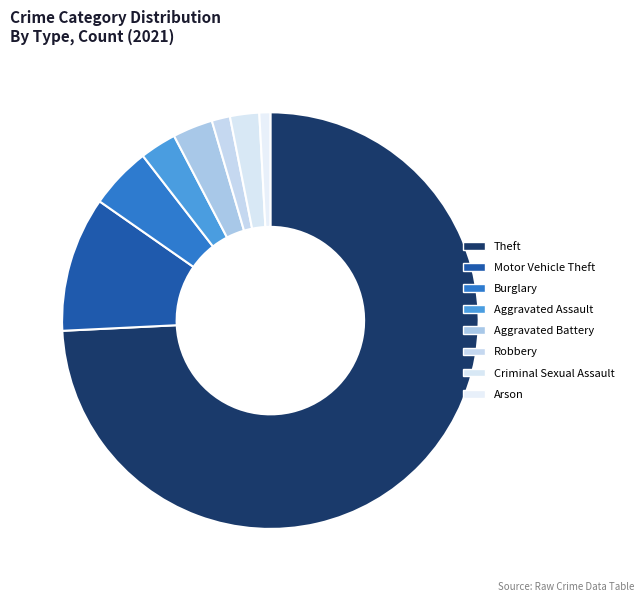

The Aggravated Assault slice represents 12% of the pie. True or false?

False